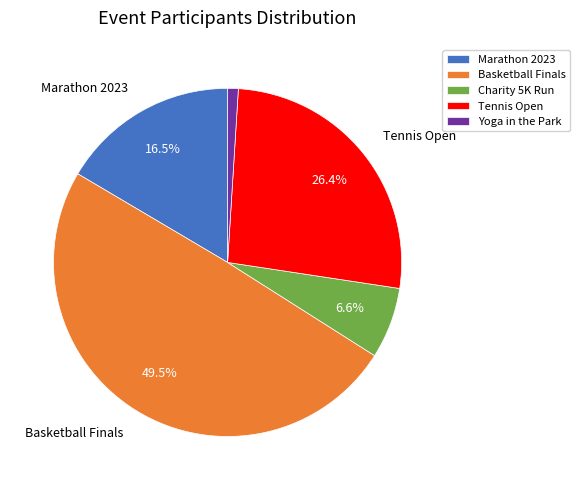

What is the smallest slice in the pie chart?

Yoga in the Park